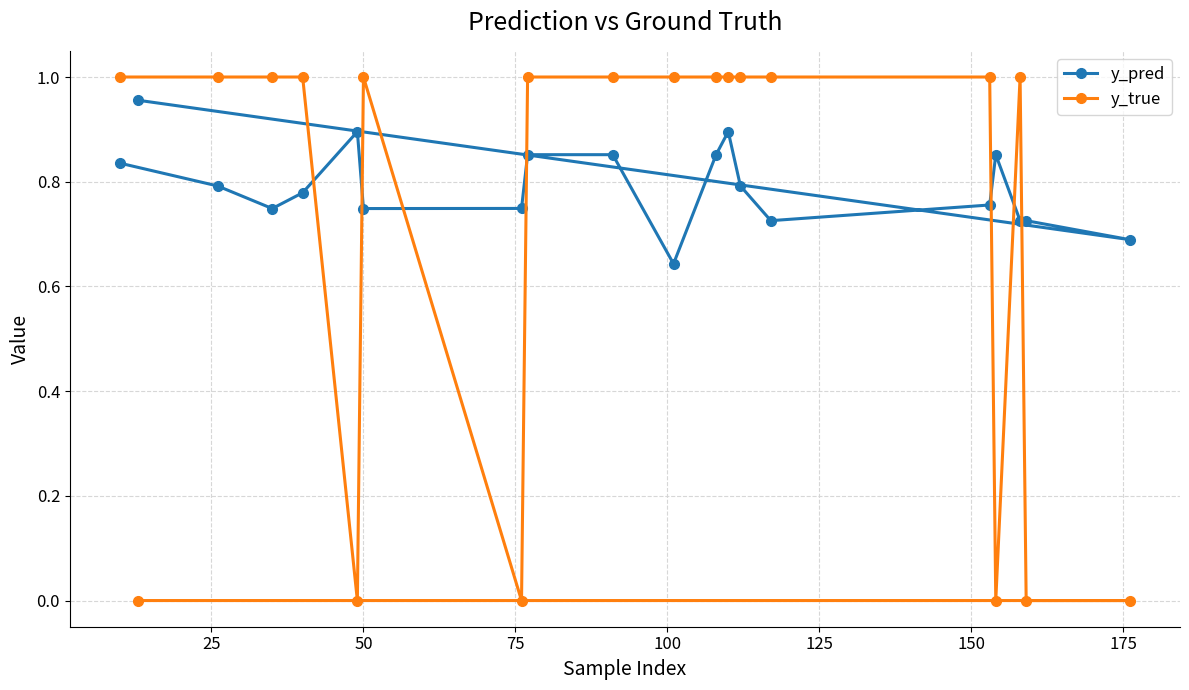

Which series has the largest range (max minus min)?

y_true